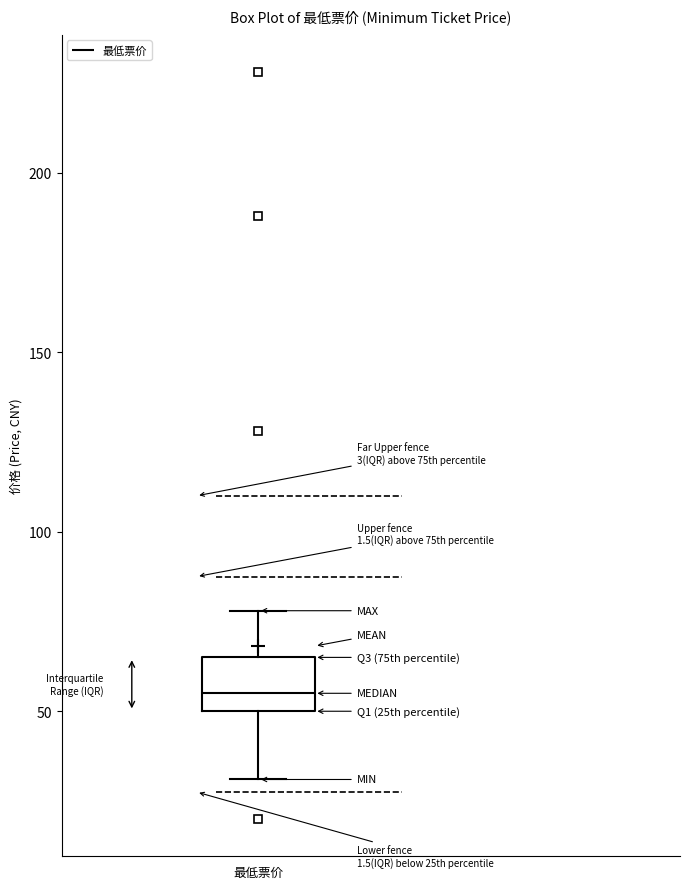

Where does the upper whisker of the box for 最低票价 end on the y-axis? The values are not printed on the chart, so give them approximately, as read against the axis.

80